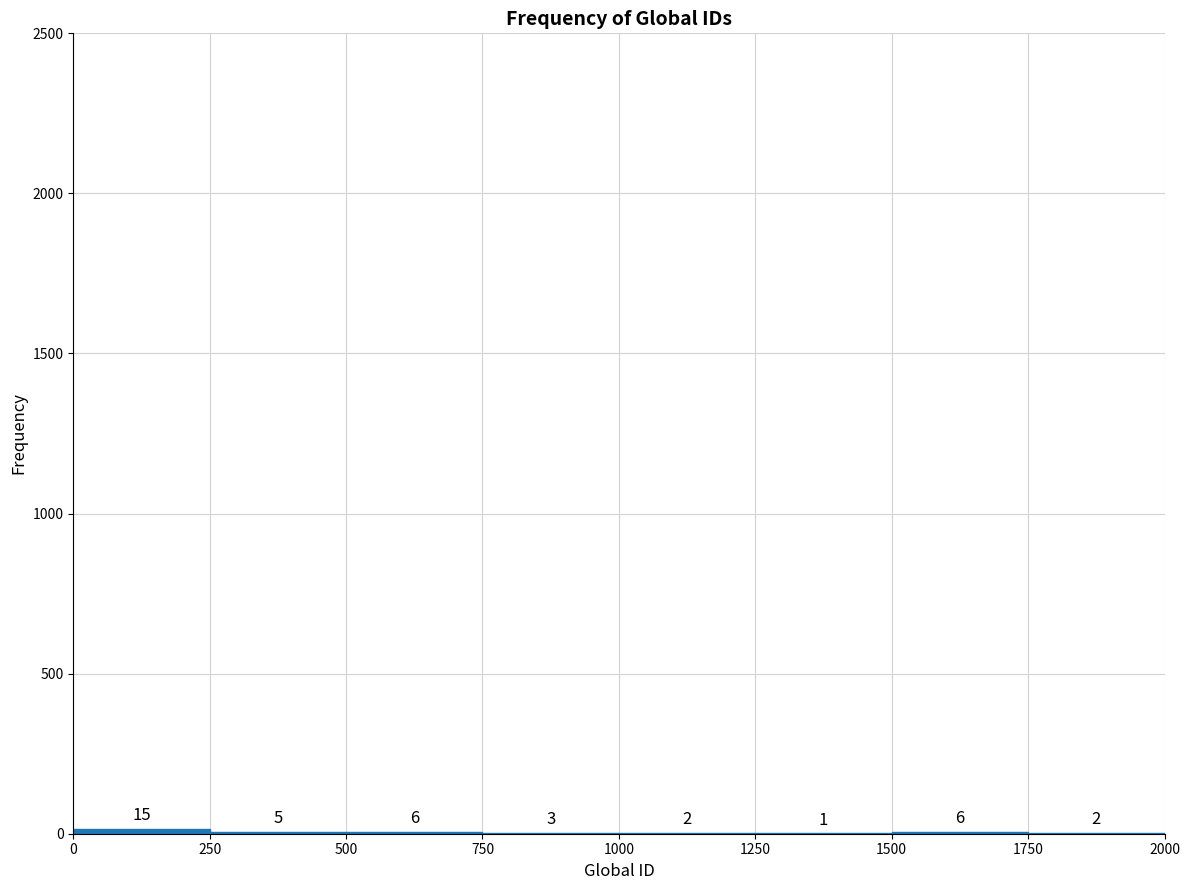

What is the height of the bar covering 0 to 250 on the x-axis?

15